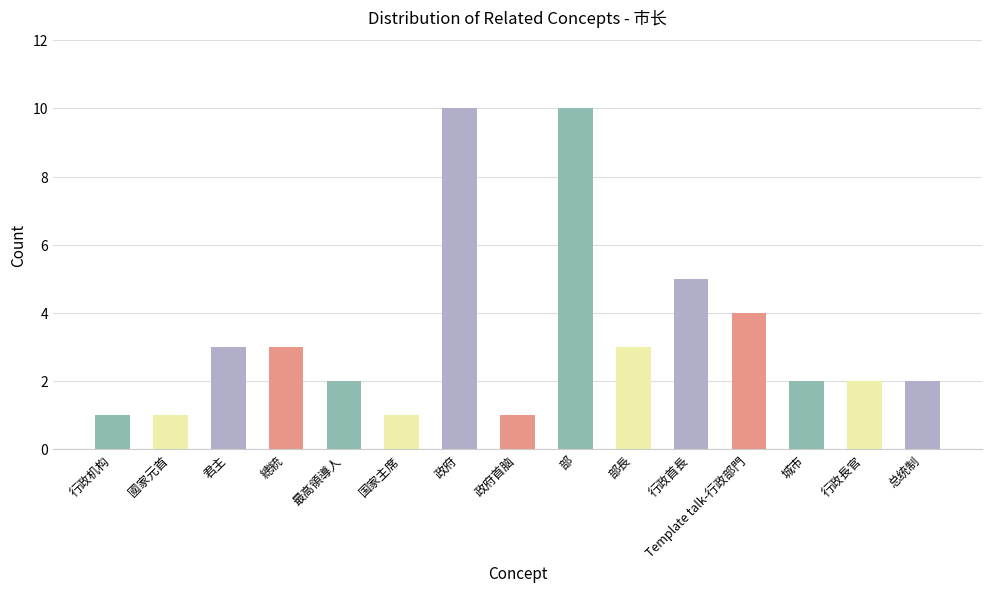

What is the difference between the maximum and minimum values?

9